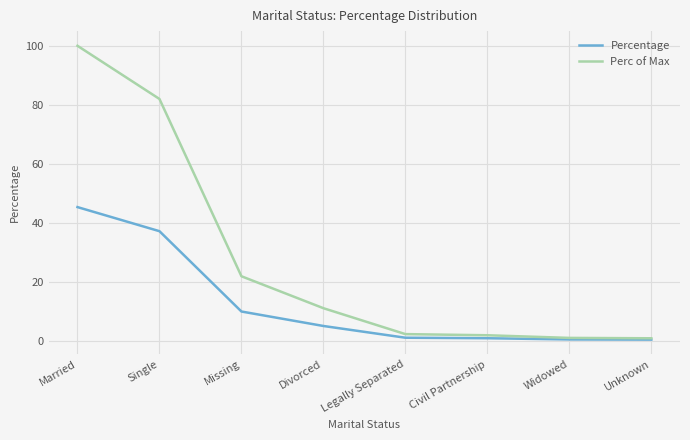

What is the difference between the maximum and minimum values in the Perc of Max series?

99.2